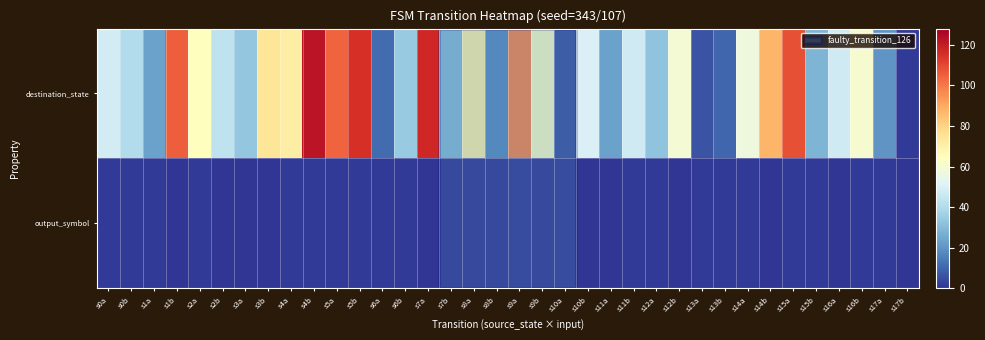

Reading left to right, extract all data points from this chart.

destination_state: s0a=48	s0b=40	s1a=23	s1b=105	s2a=64	s2b=43	s3a=33	s3b=74	s4a=71	s4b=122	s5a=104	s5b=115	s6a=11	s6b=34	s7a=117	s7b=30	s8a=69	s8b=18	s9a=97	s9b=62	s10a=6	s10b=50	s11a=23	s11b=47	s12a=32	s12b=59	s13a=6	s13b=10	s14a=57	s14b=87	s15a=108	s15b=28	s16a=47	s16b=60	s17a=20	s17b=1
output_symbol: s0a=1	s0b=1	s1a=1	s1b=0	s2a=1	s2b=0	s3a=0	s3b=0	s4a=1	s4b=1	s5a=1	s5b=1	s6a=1	s6b=1	s7a=0	s7b=0	s8a=0	s8b=0	s9a=1	s9b=0	s10a=1	s10b=0	s11a=0	s11b=1	s12a=1	s12b=0	s13a=1	s13b=1	s14a=1	s14b=0	s15a=1	s15b=1	s16a=0	s16b=1	s17a=1	s17b=0